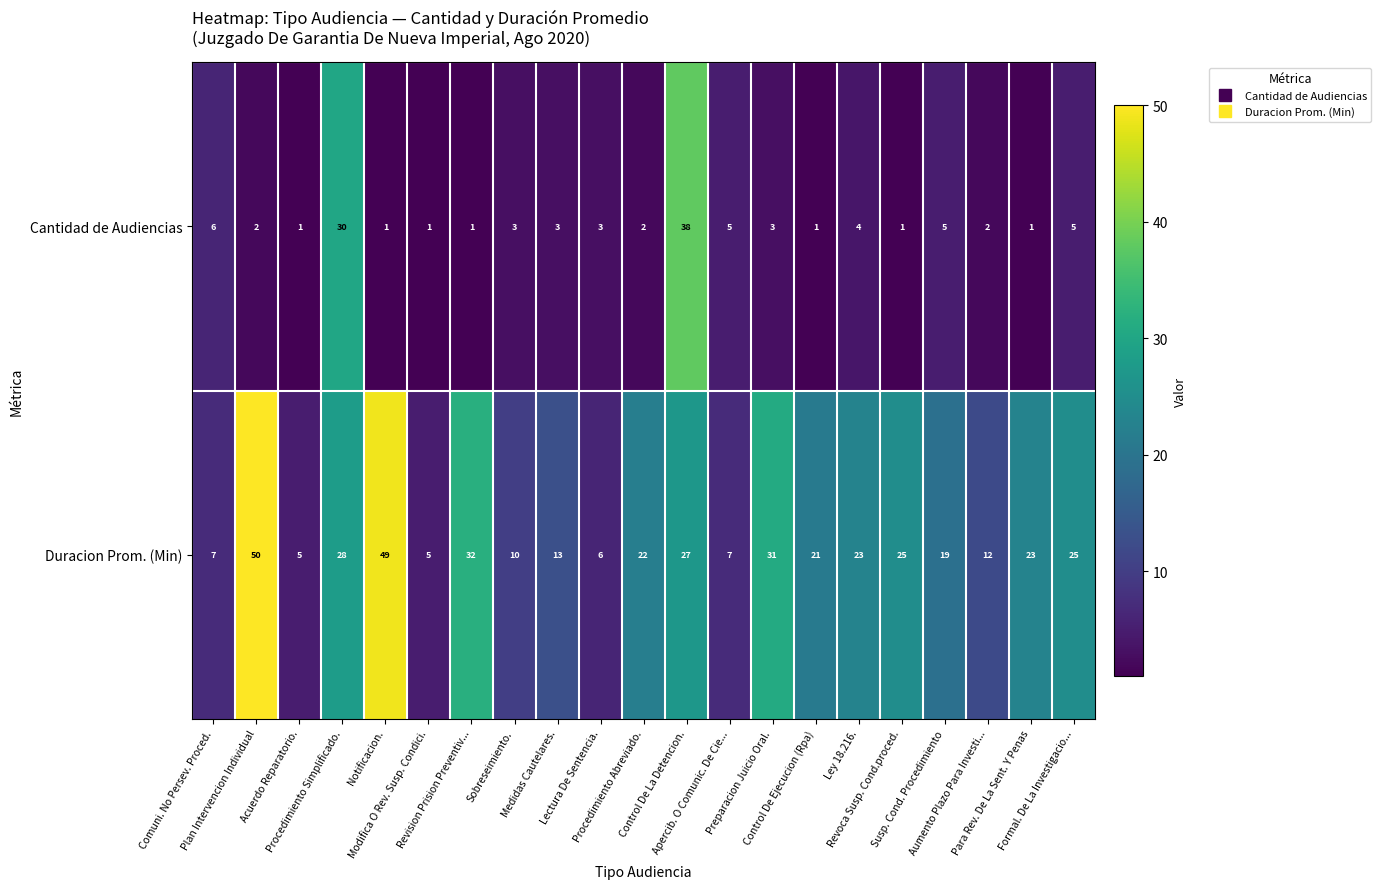

What is the difference between the maximum and minimum values in the Cantidad de Audiencias series?

37